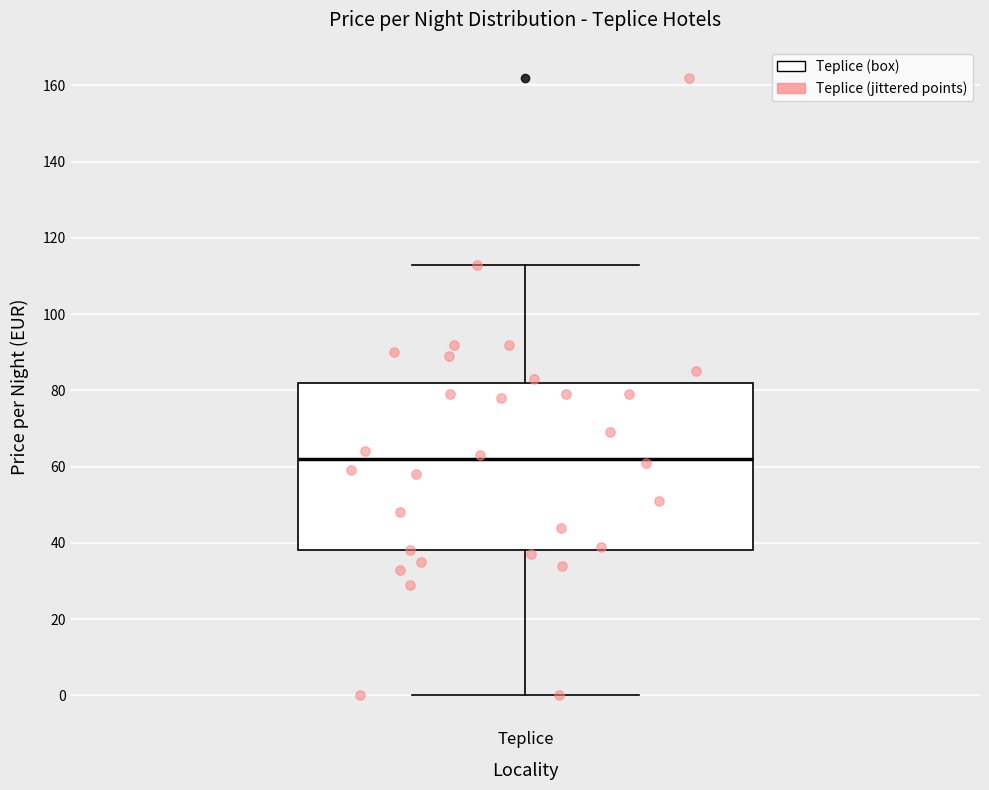

Where does the lower whisker of the box for Teplice end on the y-axis? The values are not printed on the chart, so give them approximately, as read against the axis.

0